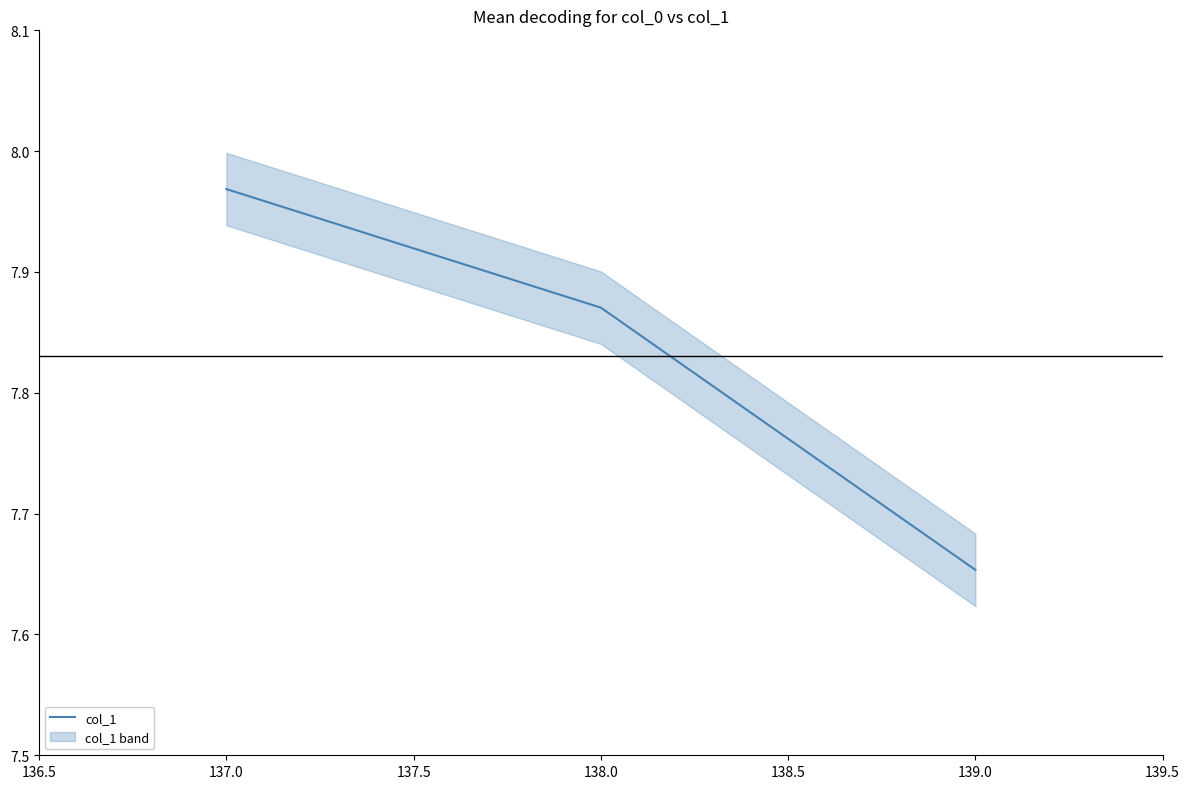

Does the chart have visible grid lines?

No